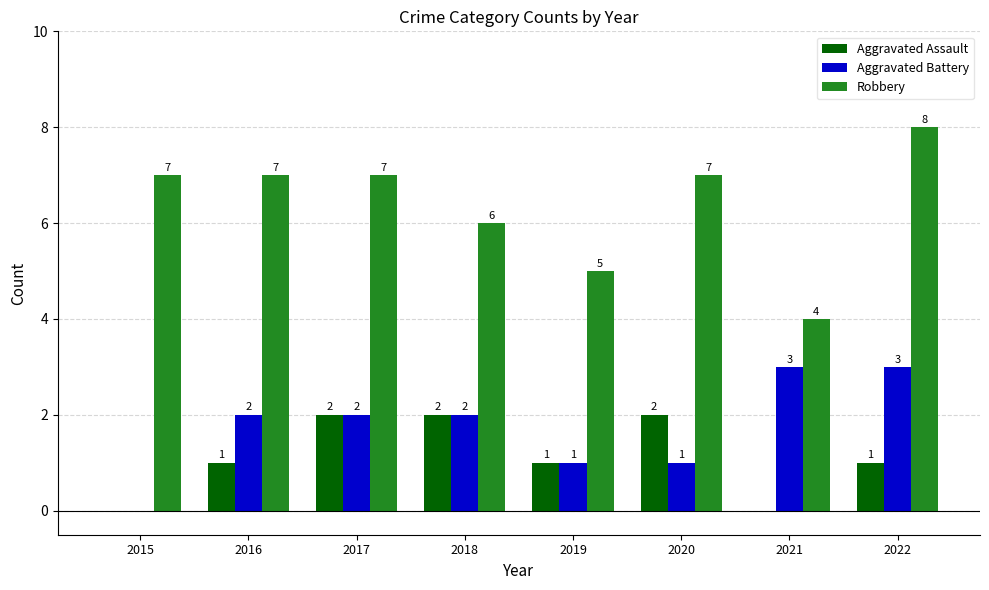

Count the Aggravated Assault values in the range 1 to 2.

6